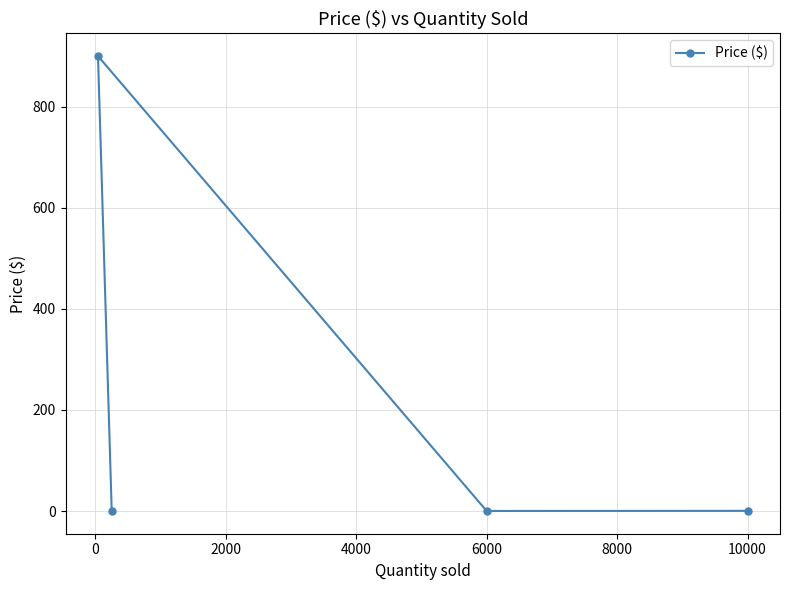

What is the average value?

225.4